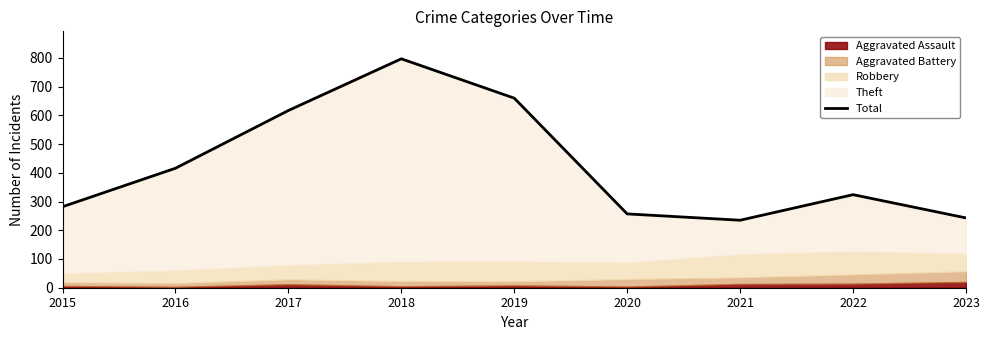

Reading right to left, what are all the values shown in this chart?

243	324	235	257	660	797	617	416	282